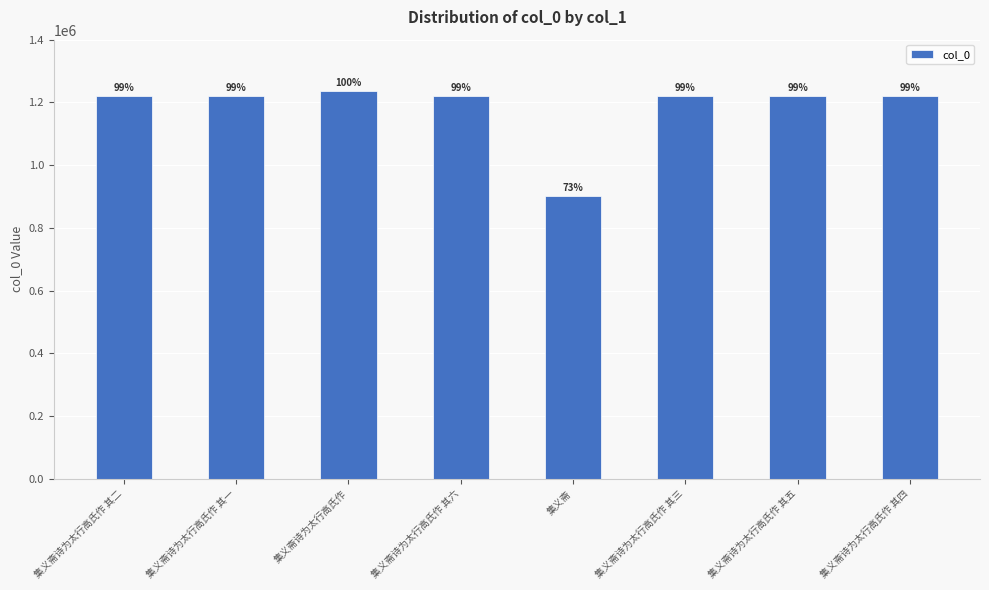

Does the chart contain any negative values?

No